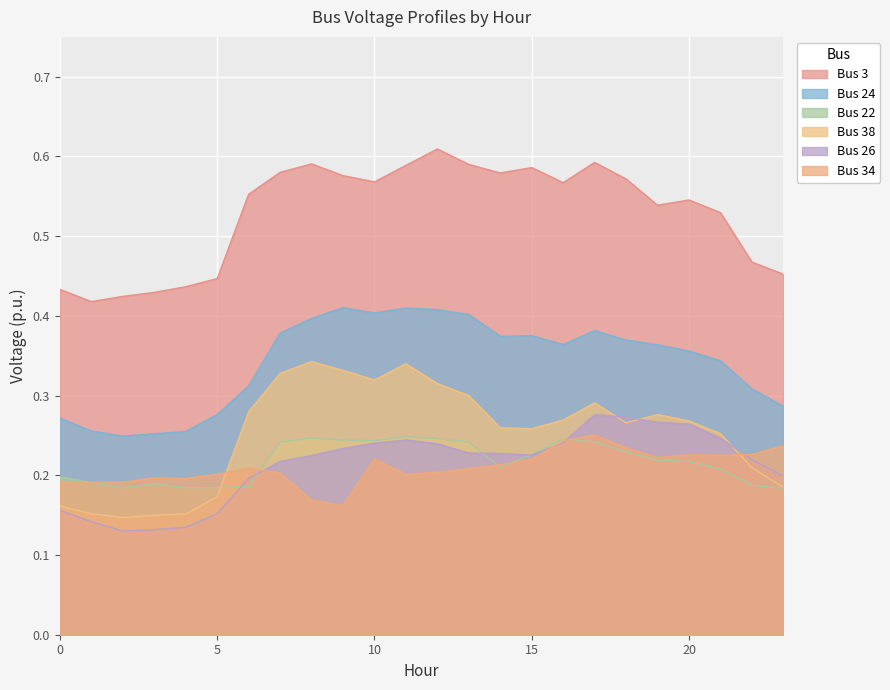

Does the chart display data point markers on the line(s)?

No